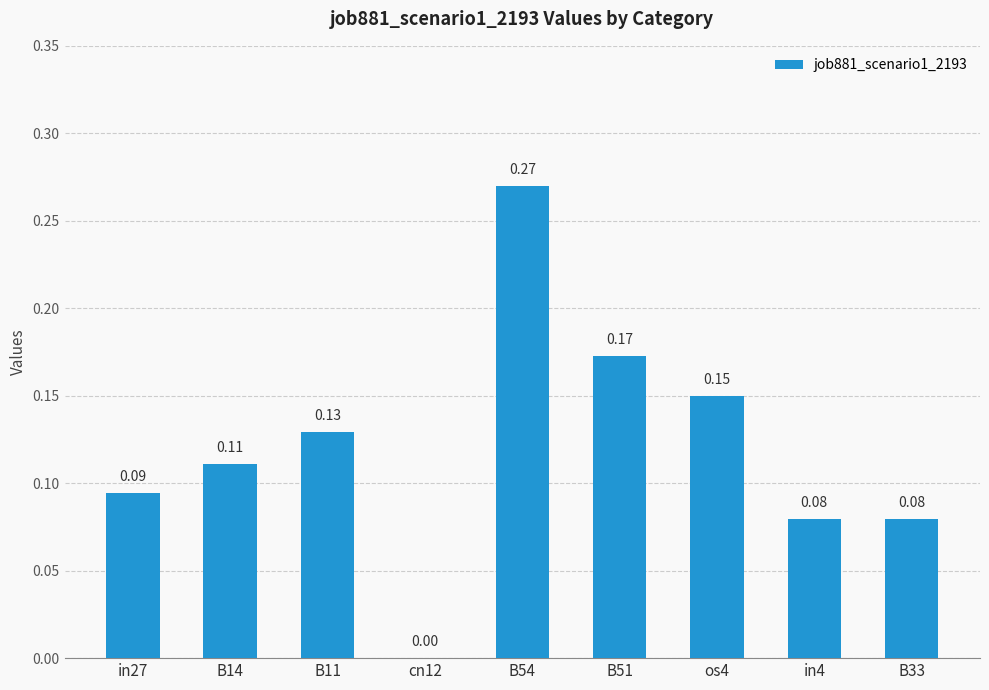

Between B51 and B11, which is larger?

B51